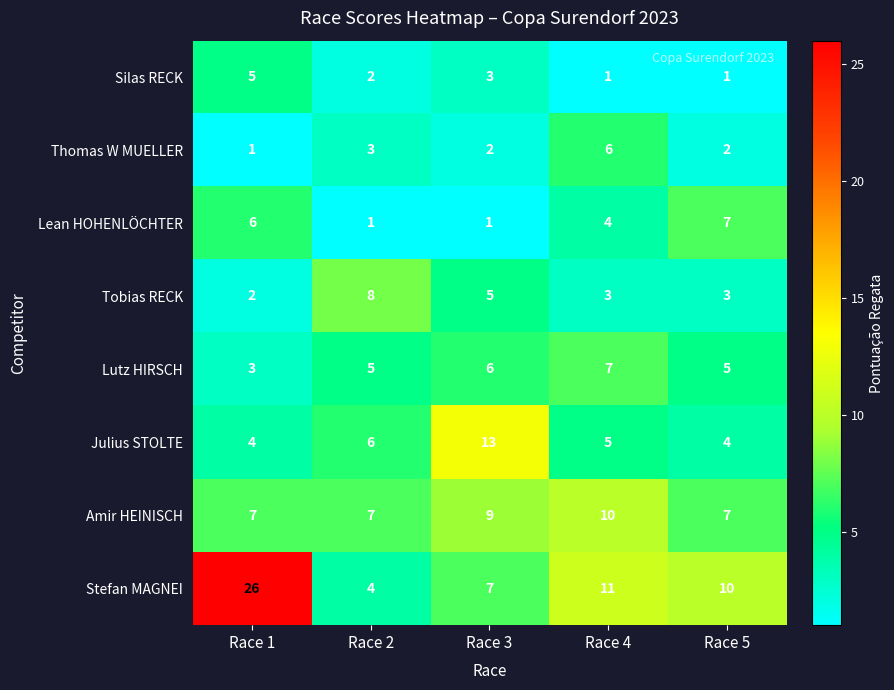

What is the maximum value for Thomas W MUELLER?

6